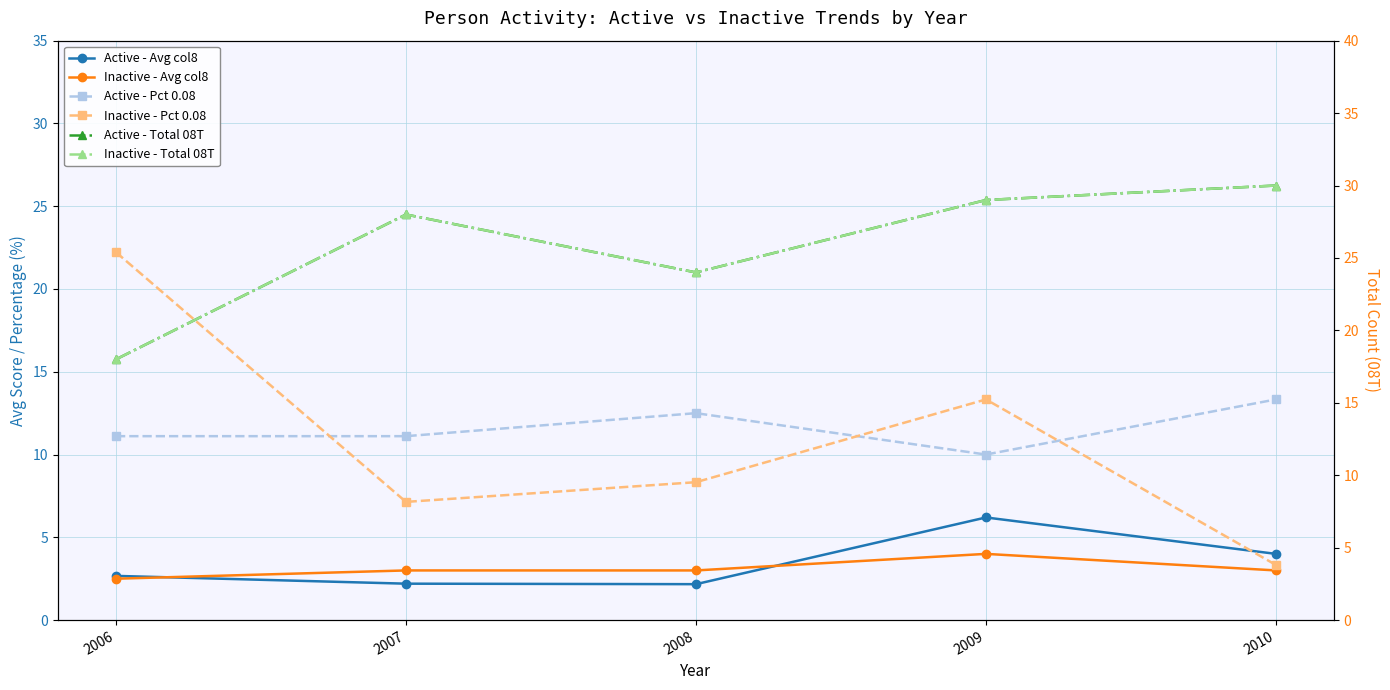

List the series in order of their peak value, highest first.

Active - Total 08T, Inactive - Total 08T, Inactive - Pct 0.08, Active - Pct 0.08, Active - Avg col8, Inactive - Avg col8